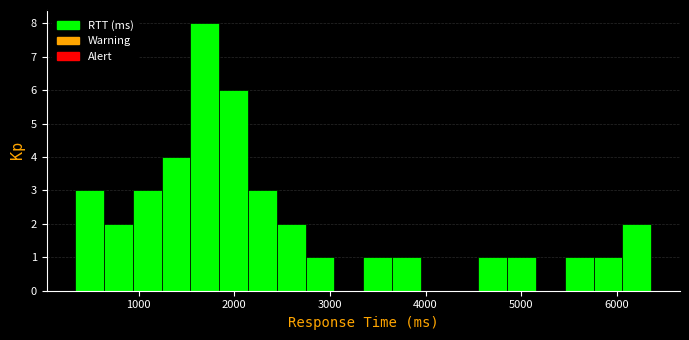

Around what value on the x-axis is the tallest bar? Give the approximate position of its centre, as read against the axis.

1700